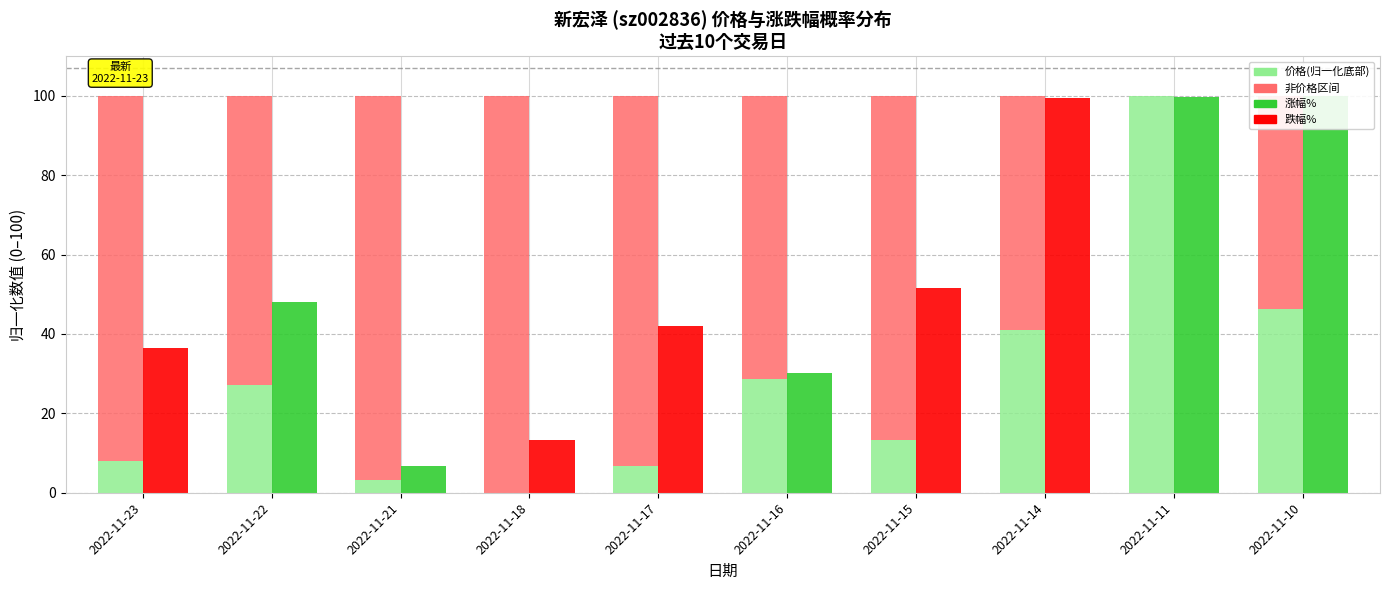

At which label is 价格(归一化) closest to 50?

2022-11-10